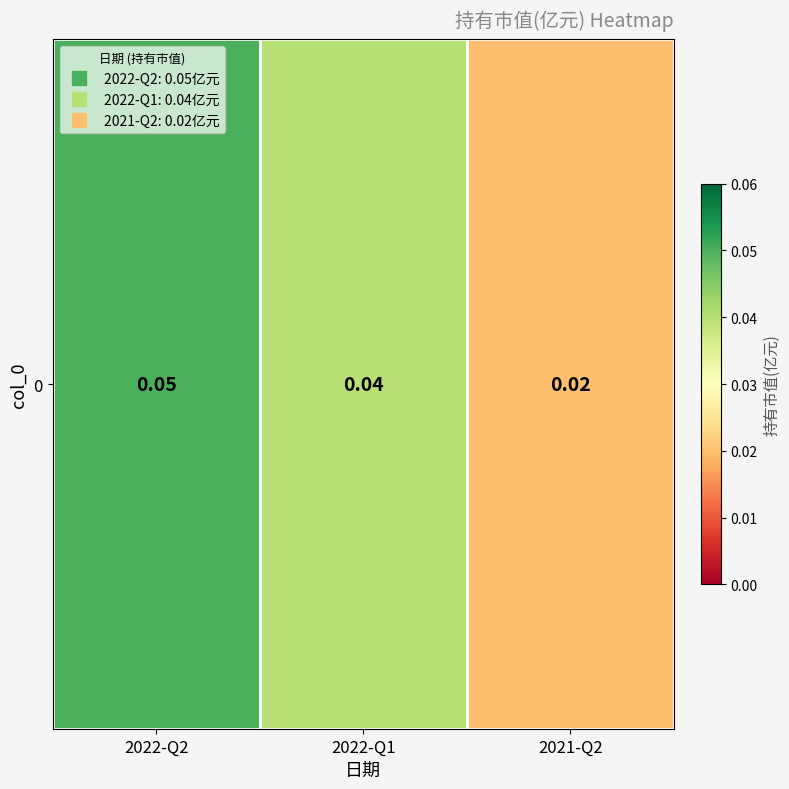

List the labels in order of value, largest first.

2022-Q2, 2022-Q1, 2021-Q2